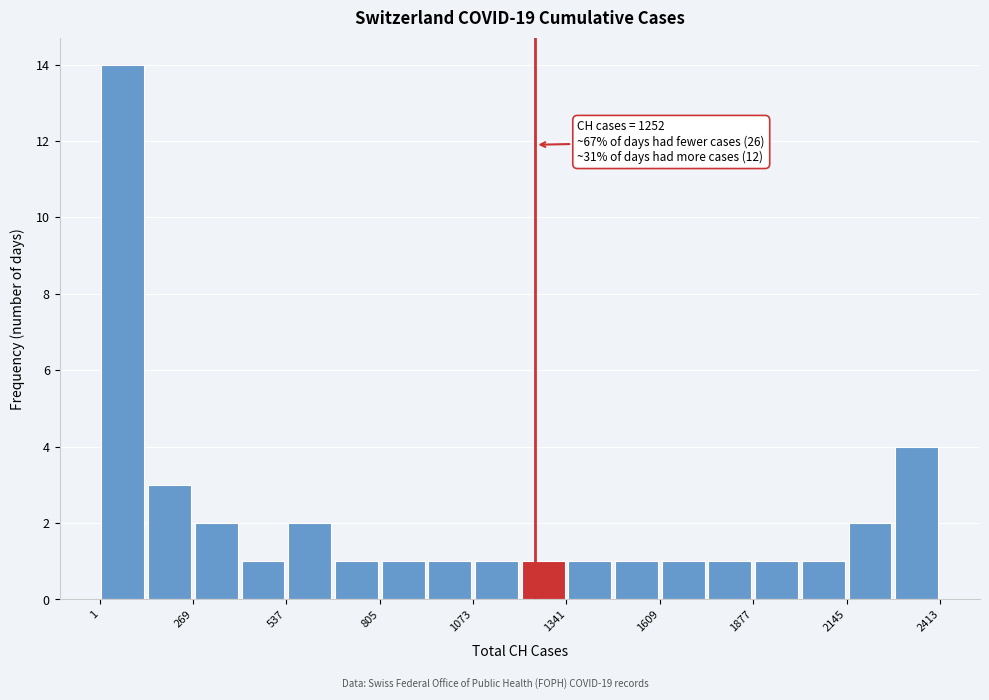

Around what value on the x-axis is the tallest bar? Give the approximate position of its centre, as read against the axis.

50